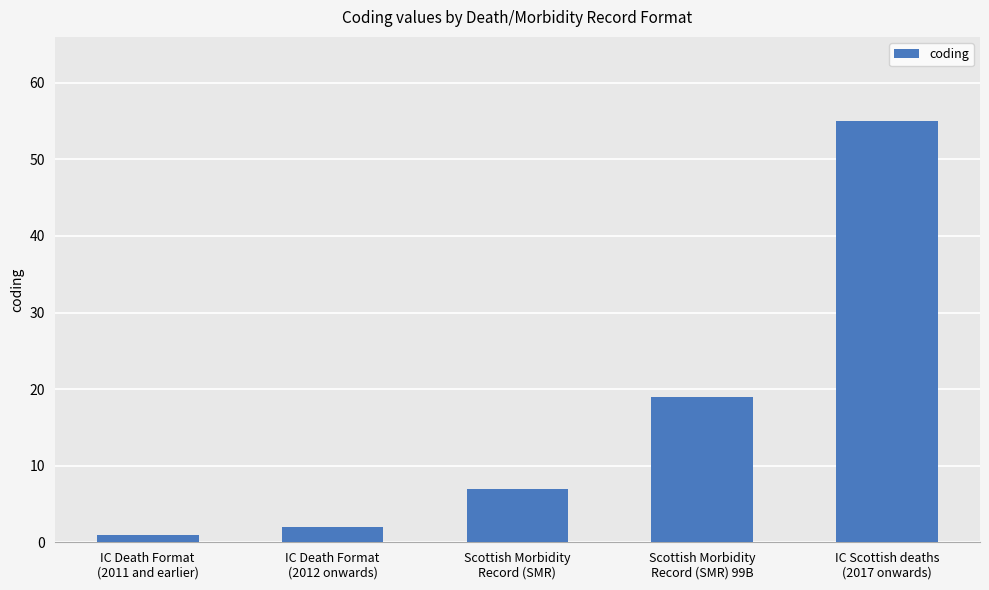

What is the greatest value displayed?

55